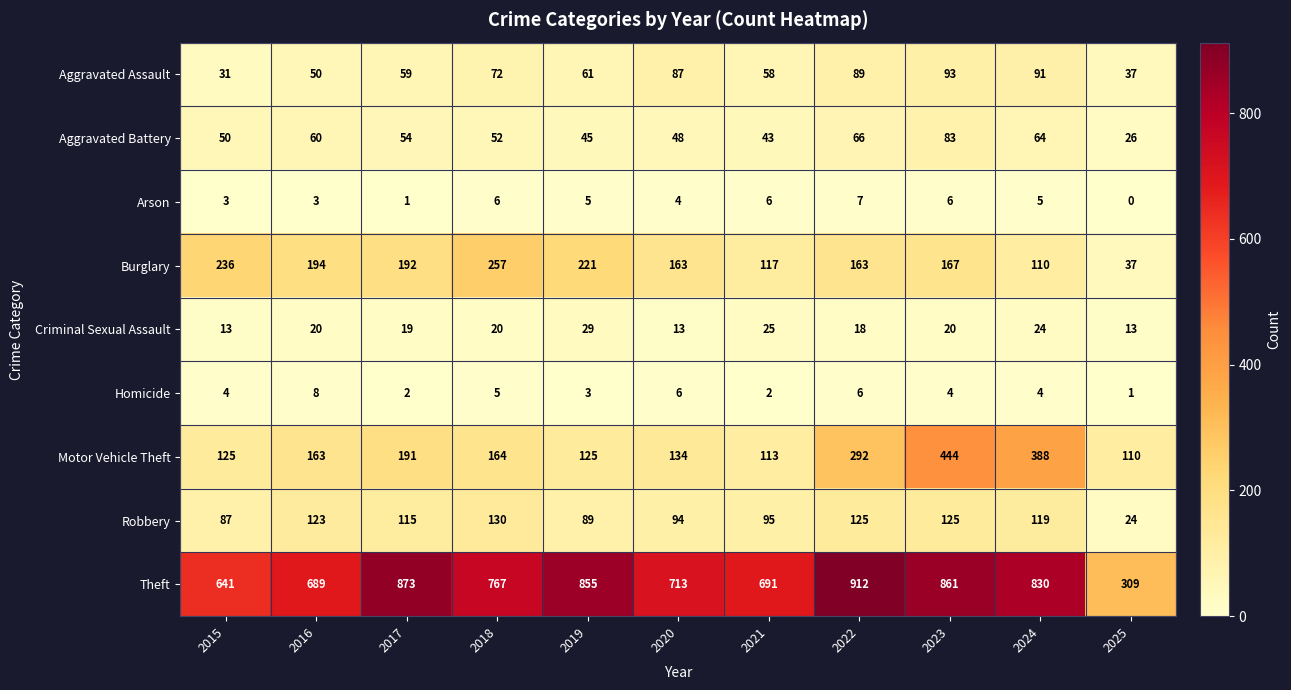

How many positive values does the Arson series have?

10